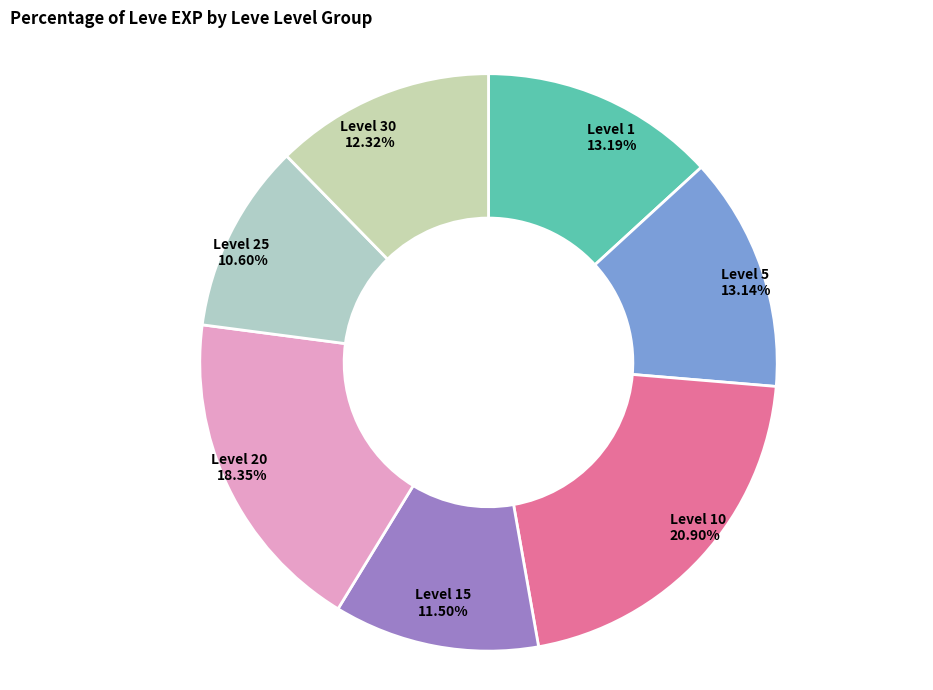

Is the sum of Level 25 10.60% and Level 30 12.32% greater than half?

No